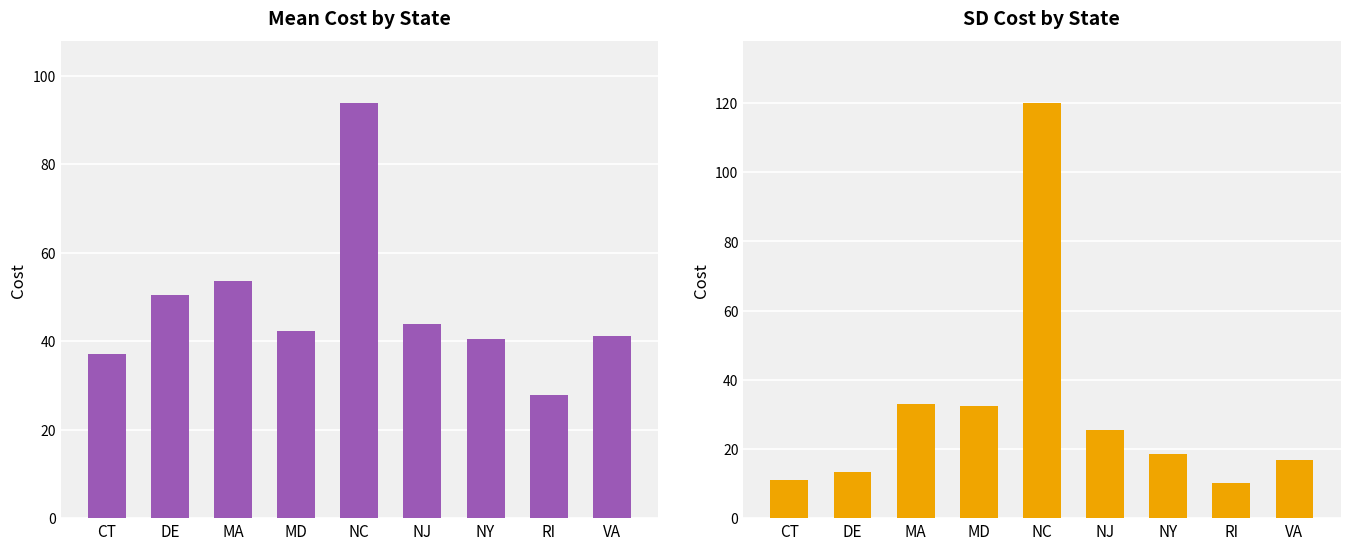

How many groups of bars are there?

9